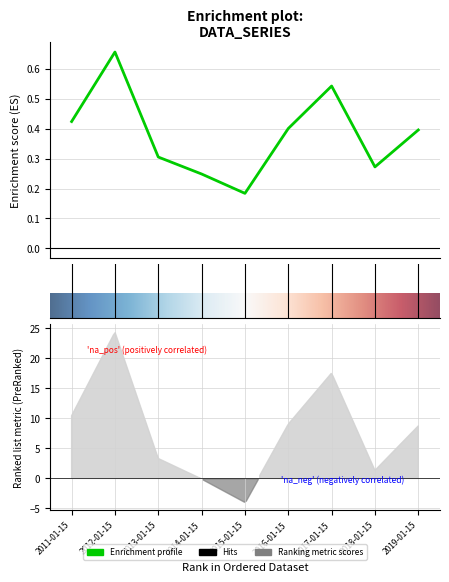

What is the sum of all values?

3.4